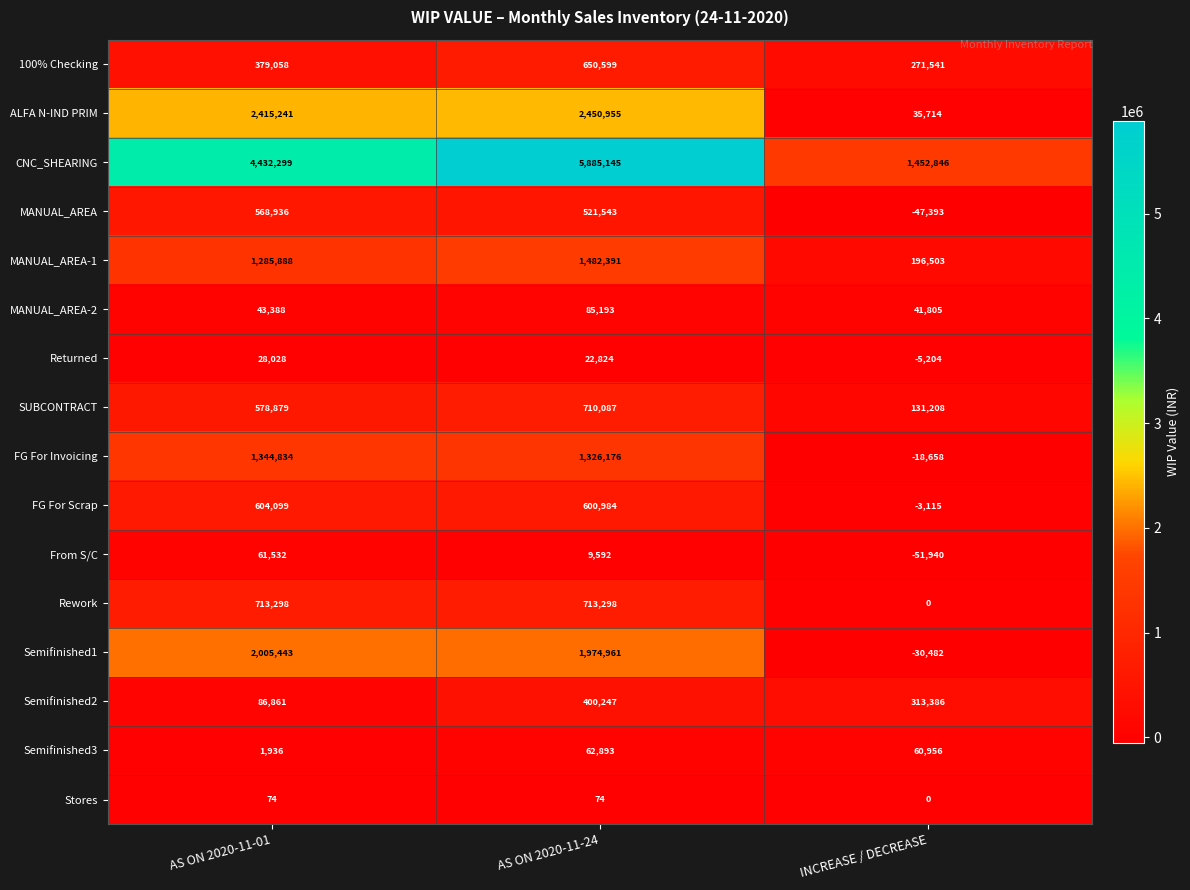

At which category does the chart reach its minimum across all series?

INCREASE / DECREASE